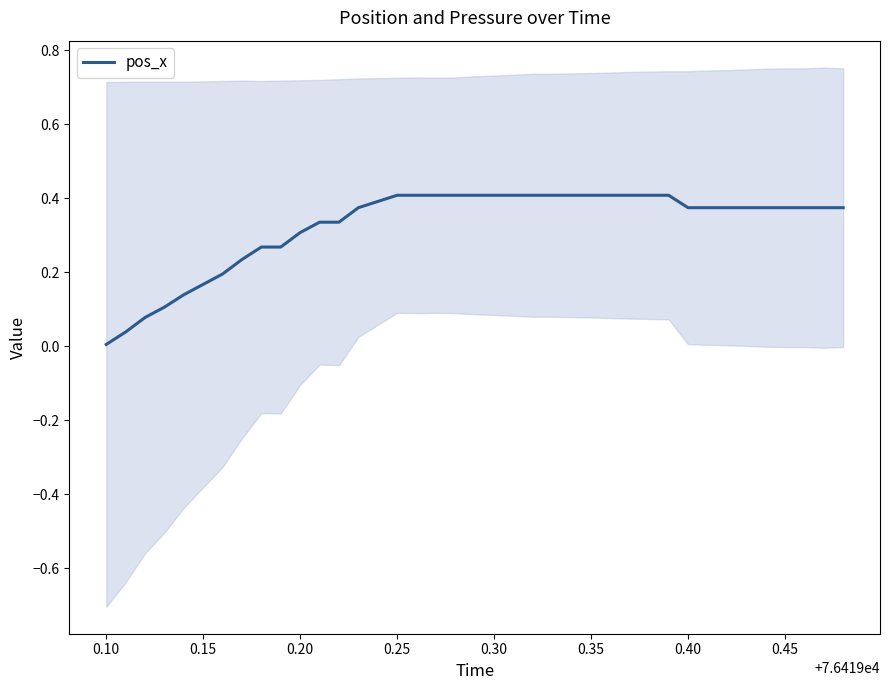

Which category has the lowest value in the pos_x series?

0.10